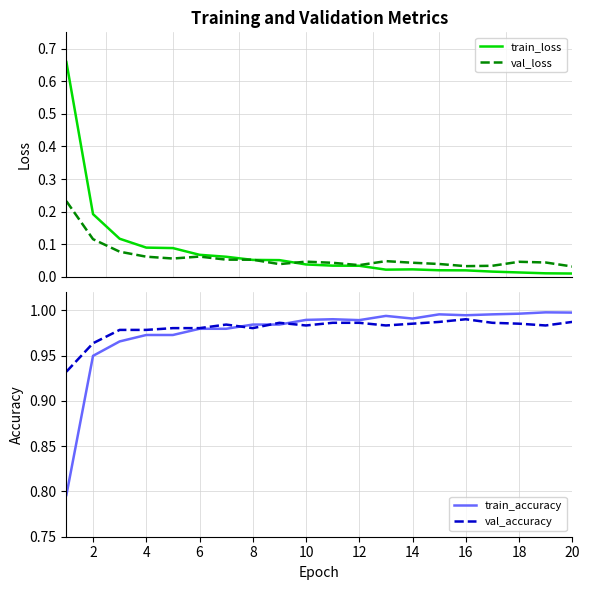

What are all the series names shown in the legend?

train_loss, val_loss, train_accuracy, val_accuracy